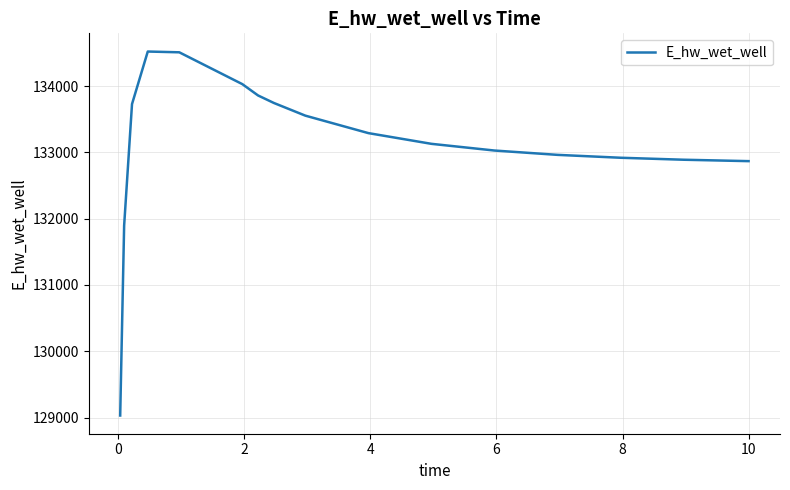

What is the smallest value displayed?

129030.1